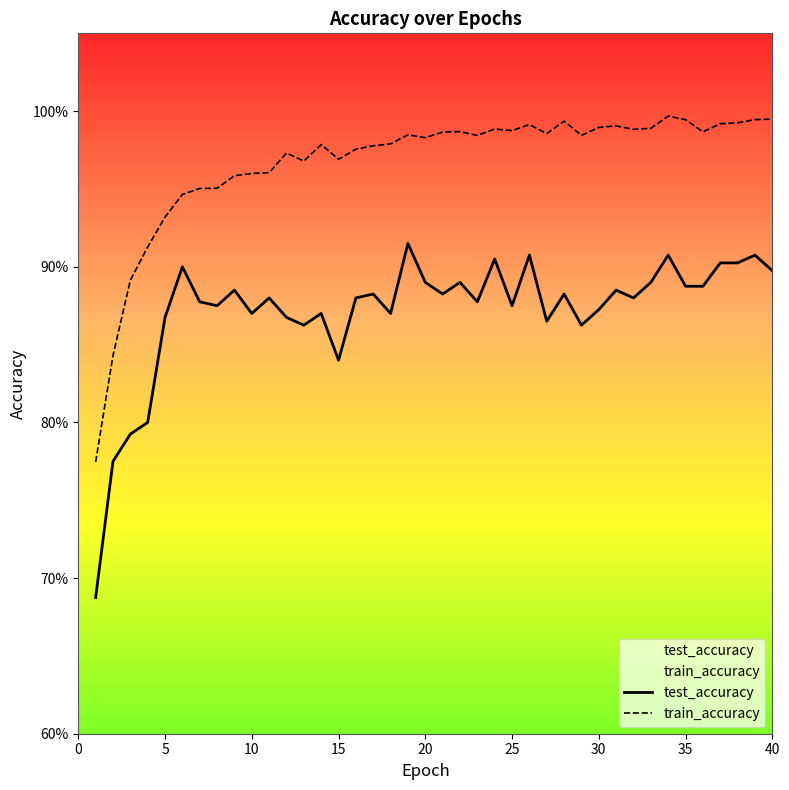

What is the value of the test_accuracy point at the 37th from the left?

0.9